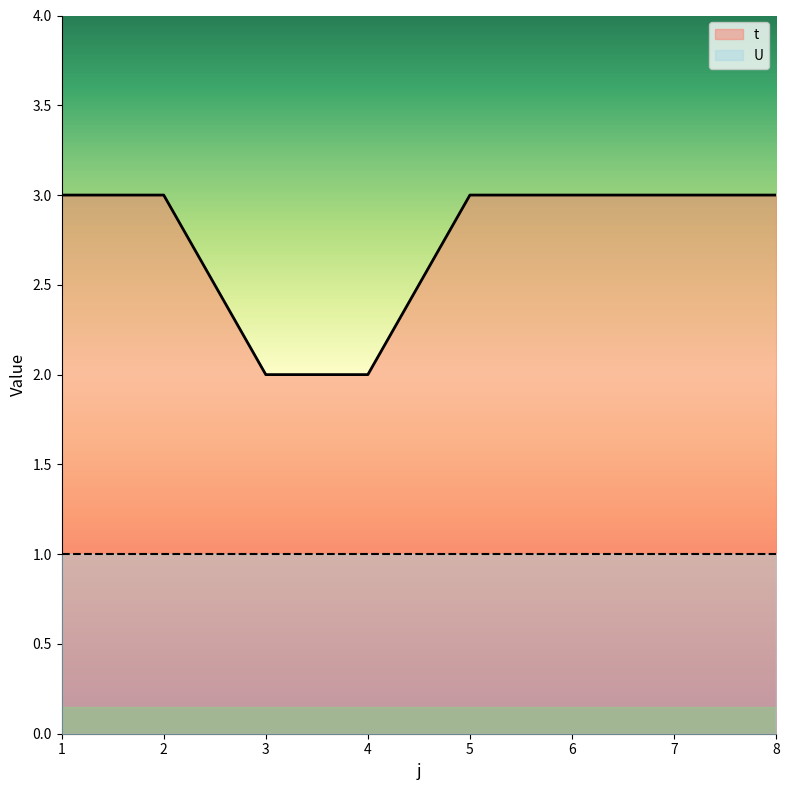

Which category has the lowest value across all series?

3